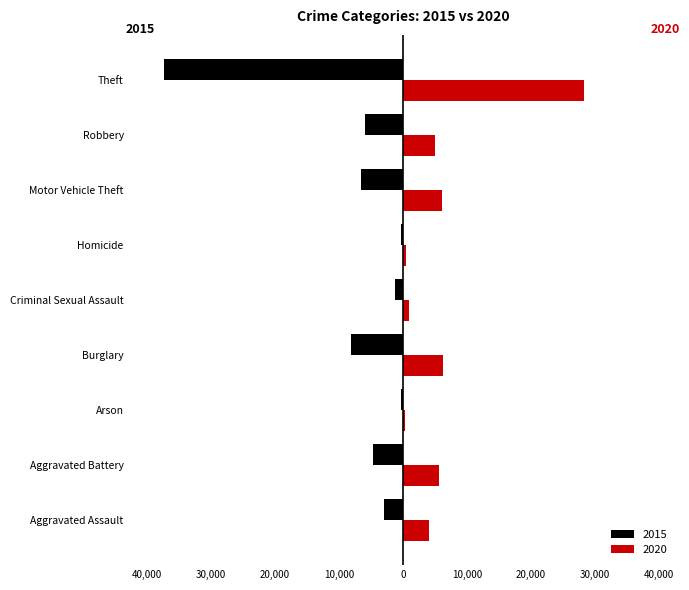

Is the value of 2020 at Theft greater than the value of 2015 at Theft?

Yes